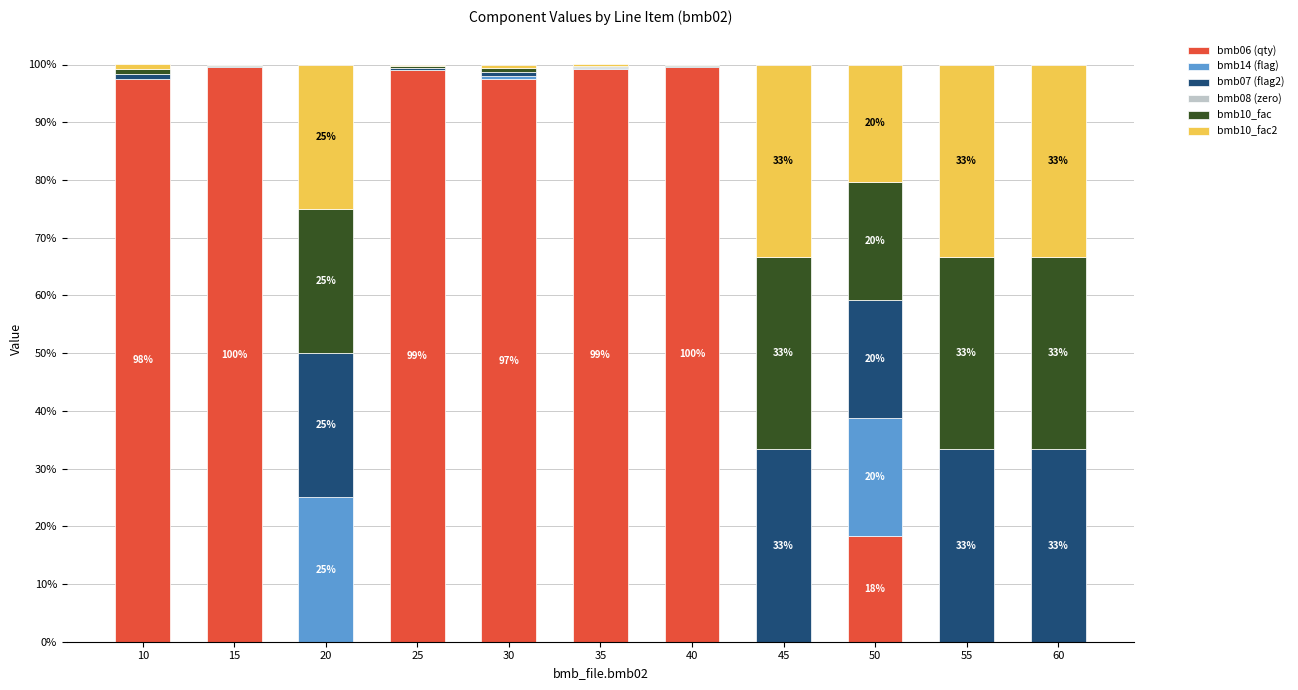

What is the total value across all series at 30?

100.0